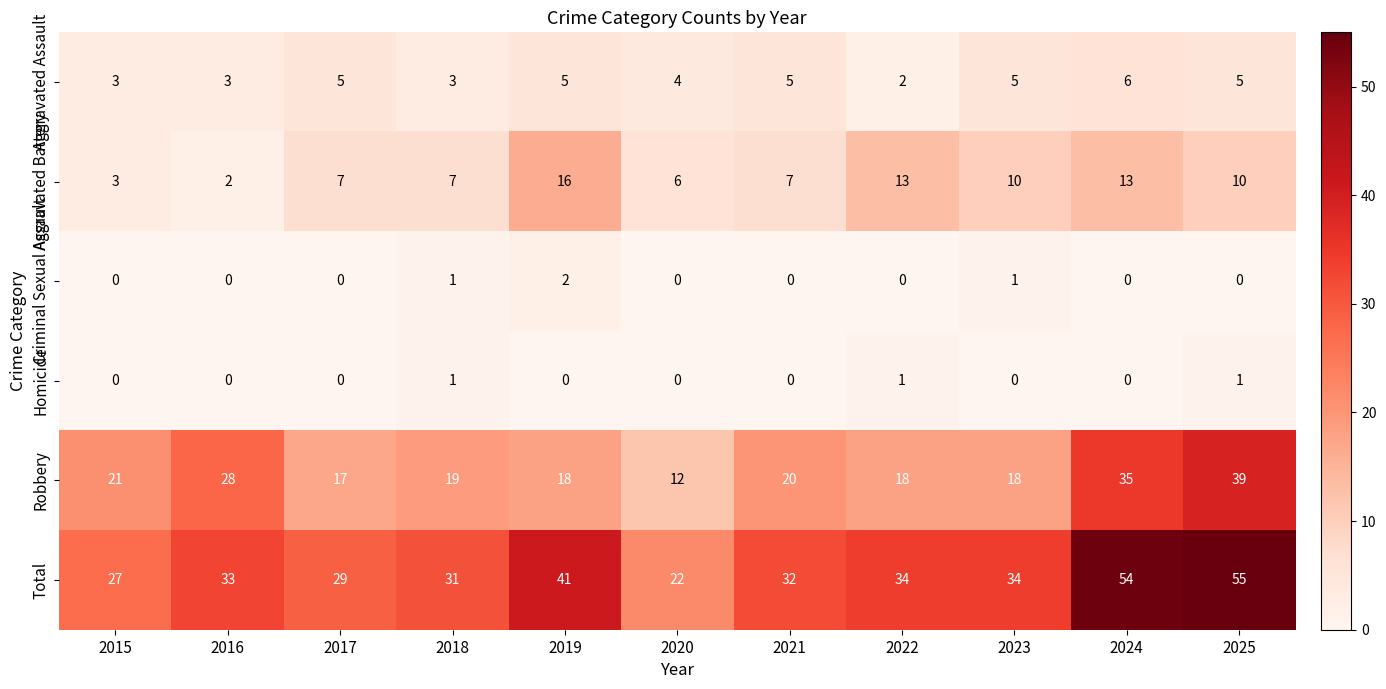

Which category has the lowest value in the Robbery series?

2020